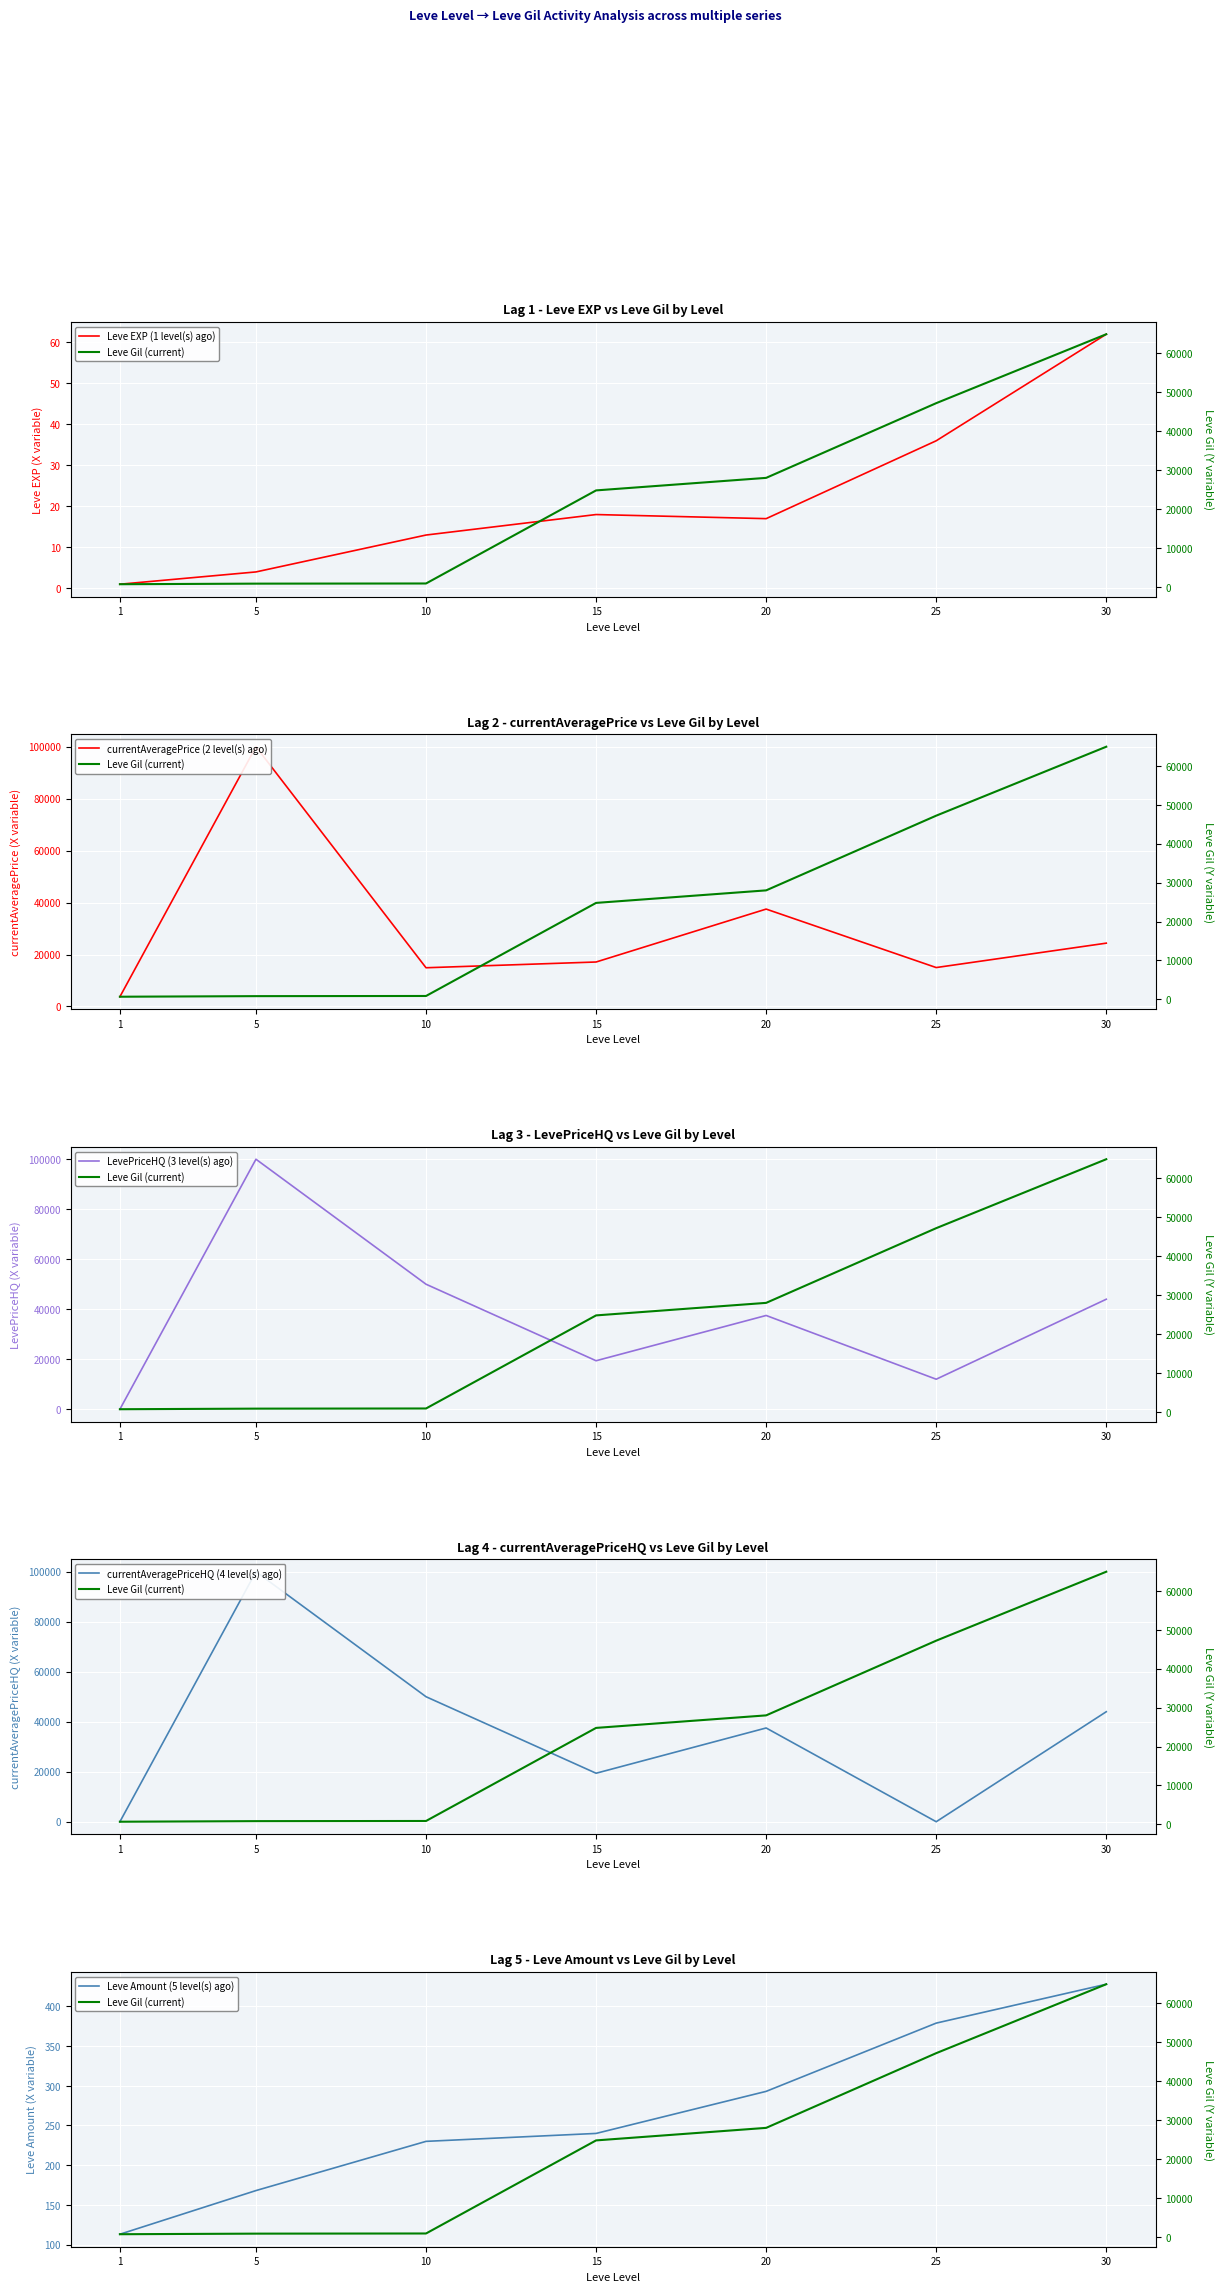

Where is Leve Gil (current) nearest to the value 32800?

20